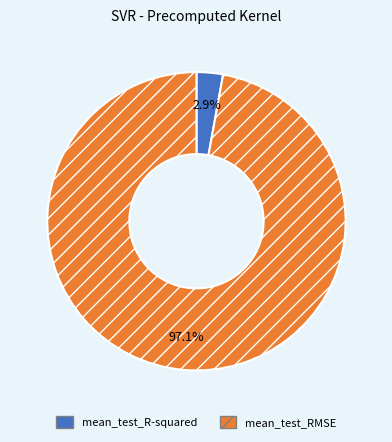

Rank the categories by value from lowest to highest.

mean_test_R-squared, mean_test_RMSE